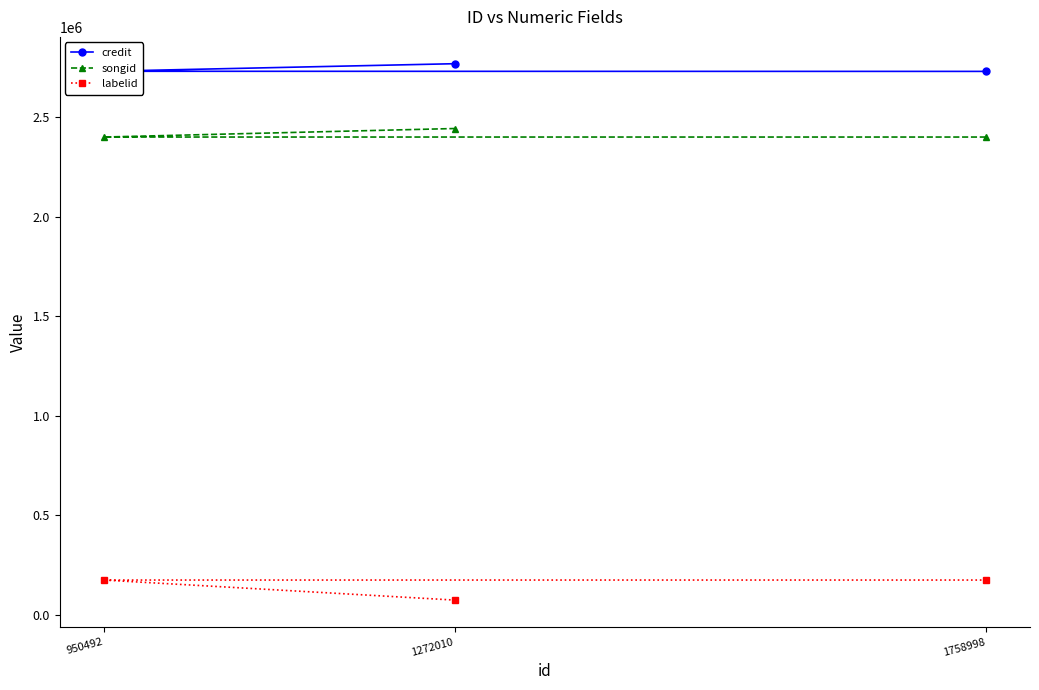

What is the total value across all series at 1758998?

5307168